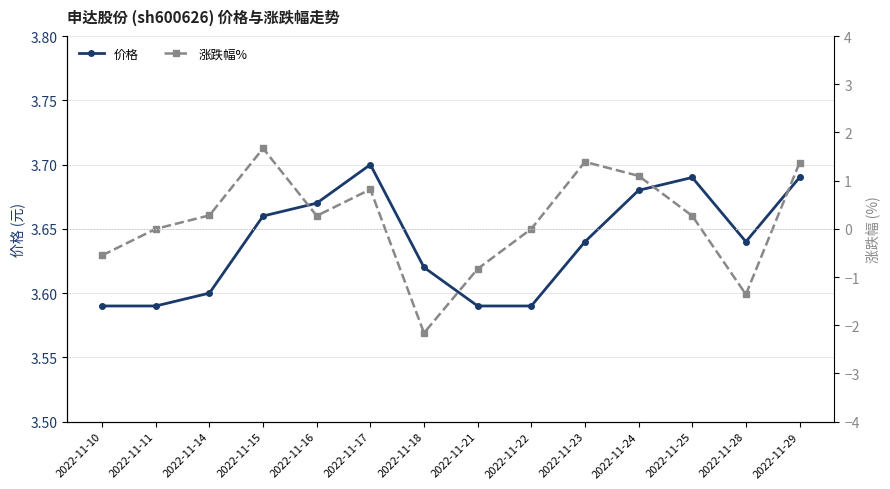

What are all the series names shown in the legend?

价格, 涨跌幅%